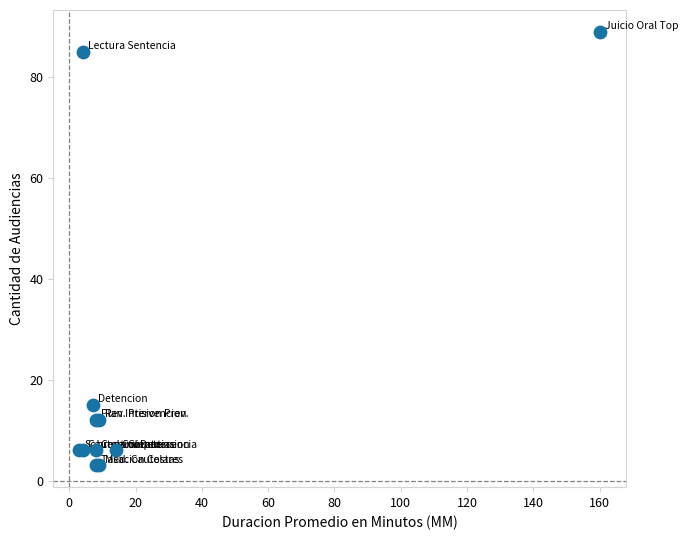

What Y value in the scatter plot is closest to 46?

15